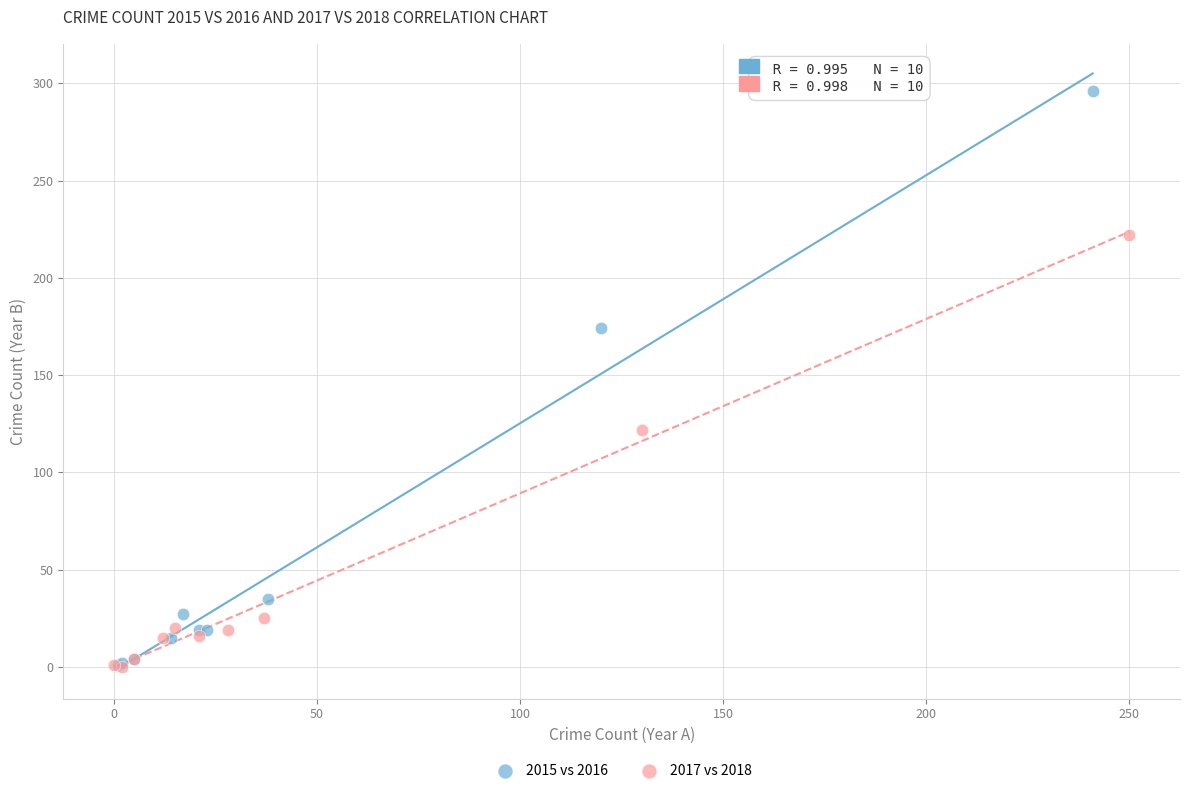

Which series has the widest spread of Y values?

2015 vs 2016